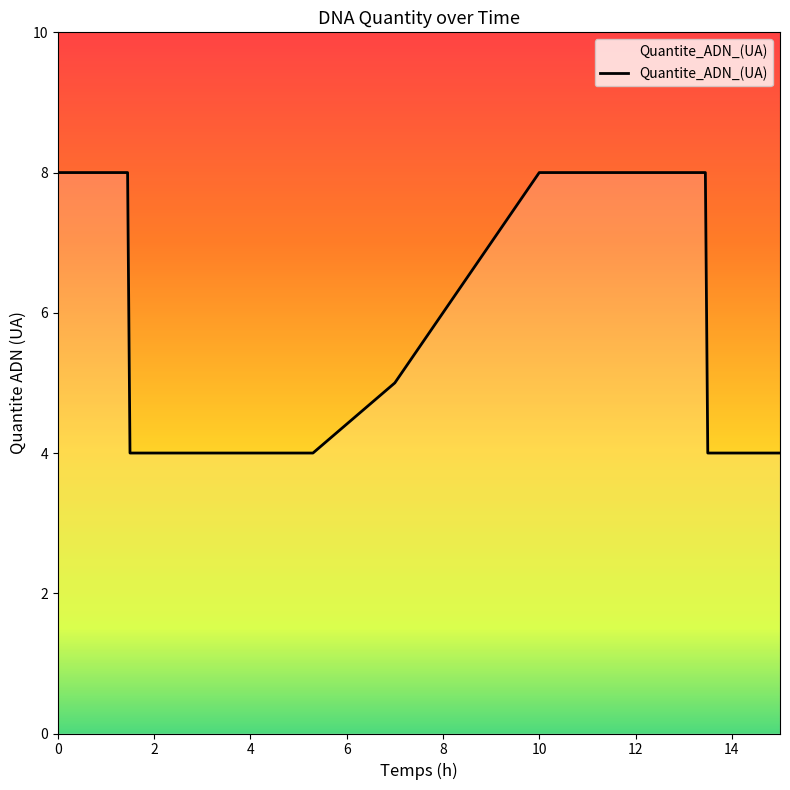

What is the difference between the maximum and minimum values?

4